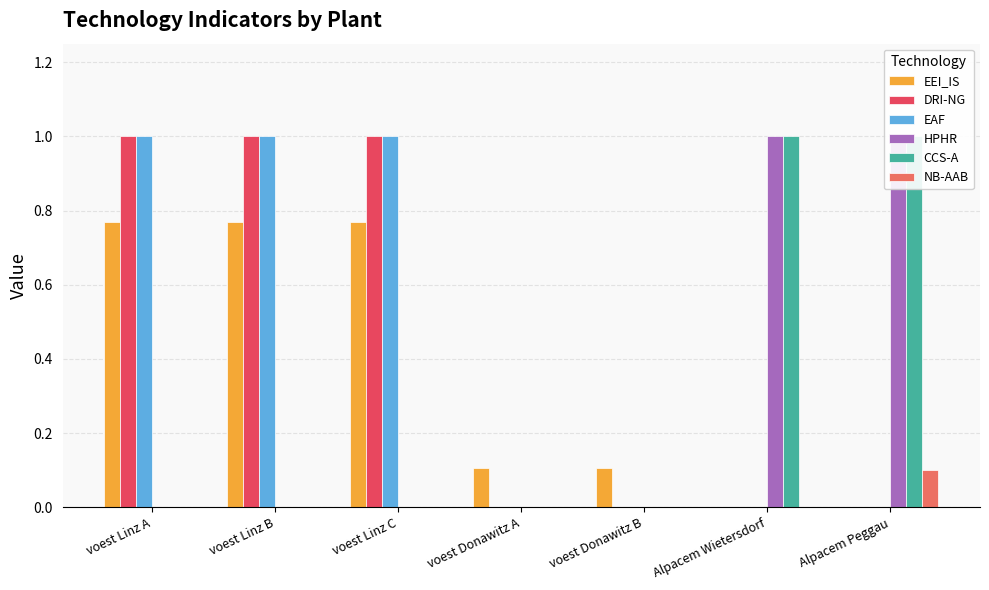

At which label does NB-AAB reach its peak?

Alpacem Peggau